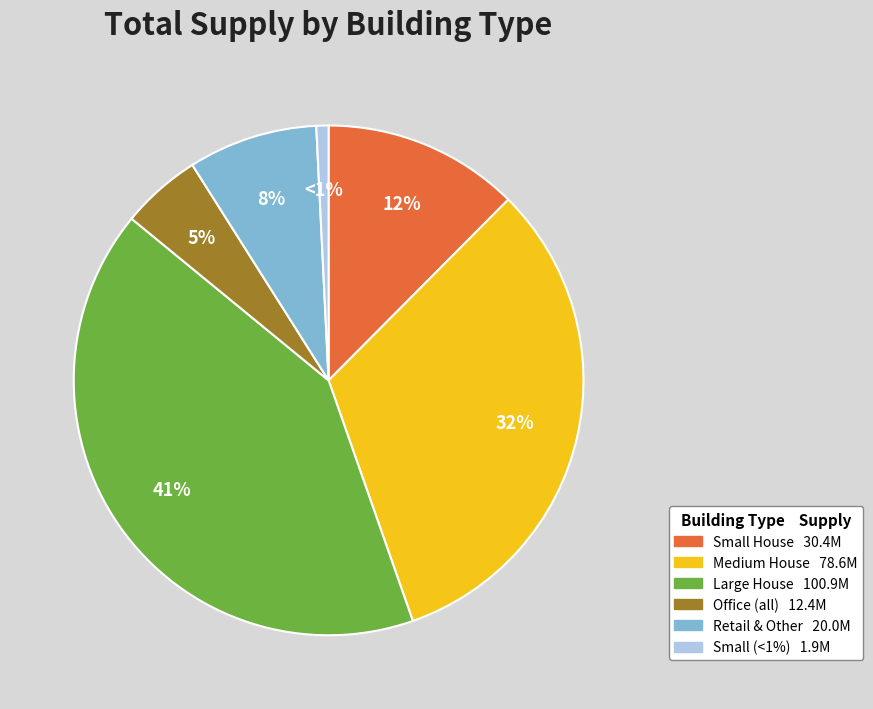

To the nearest percent, what is the average slice percentage?

17%